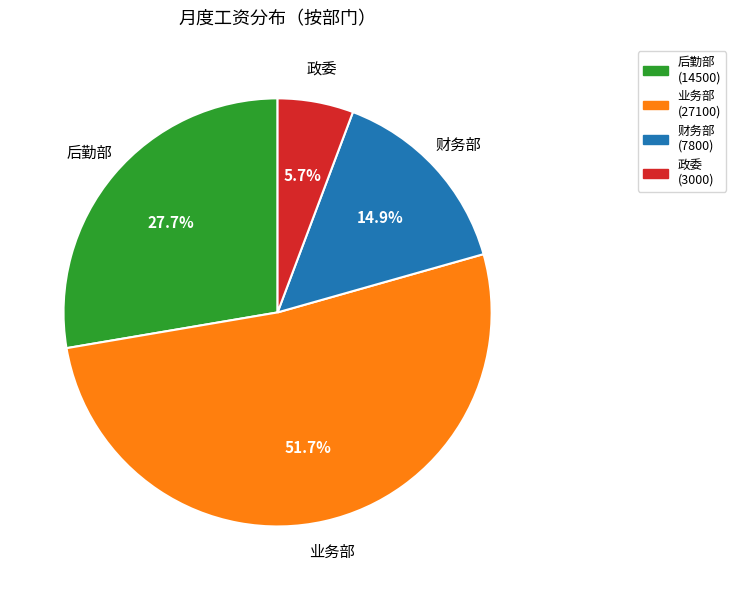

To the nearest percent, what is the difference between the largest and smallest slice percentages?

46%